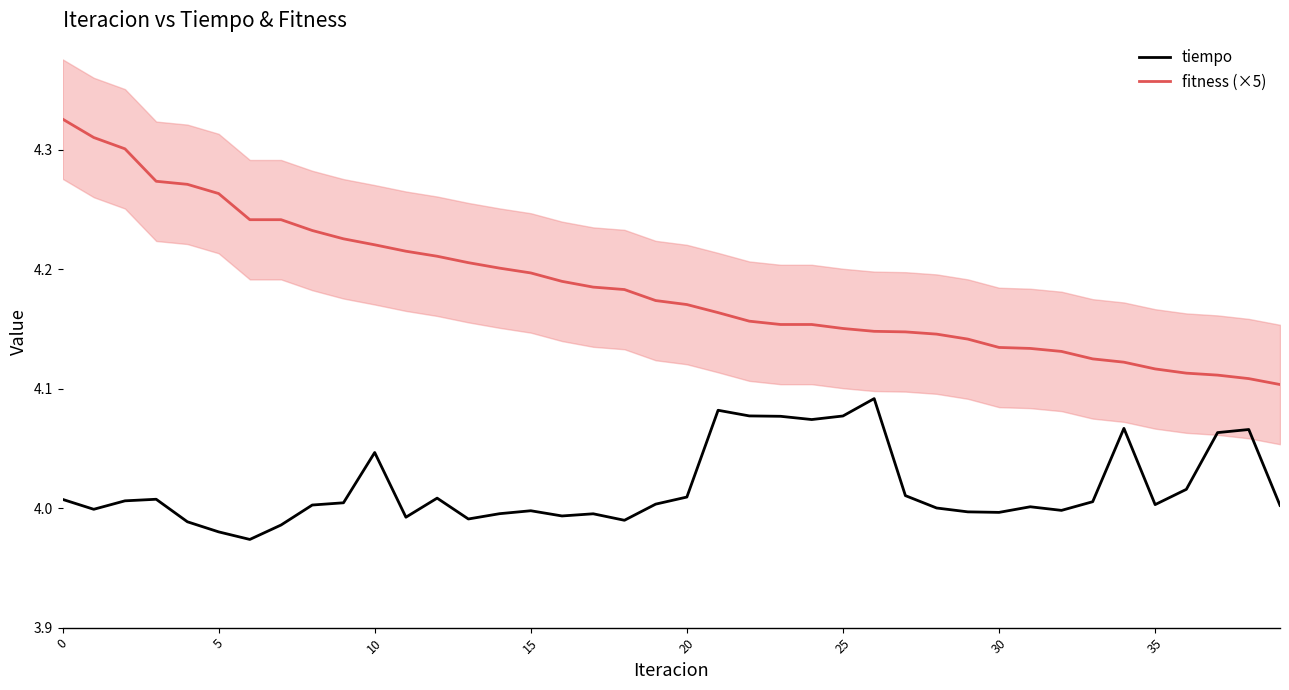

What is the maximum value for fitness (×5)?

4.3